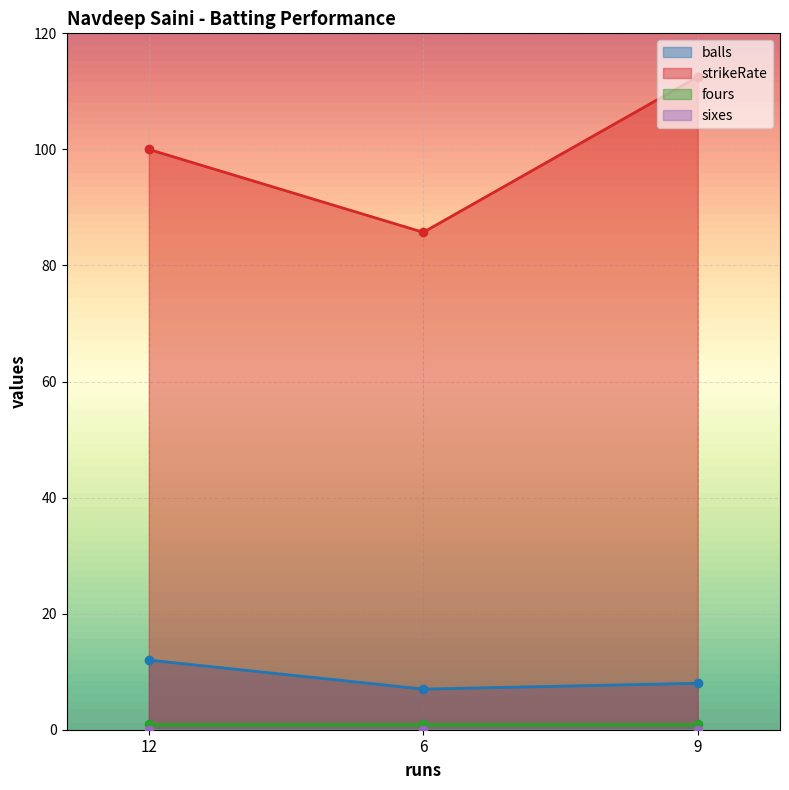

At how many categories does at least one series exceed 77?

3